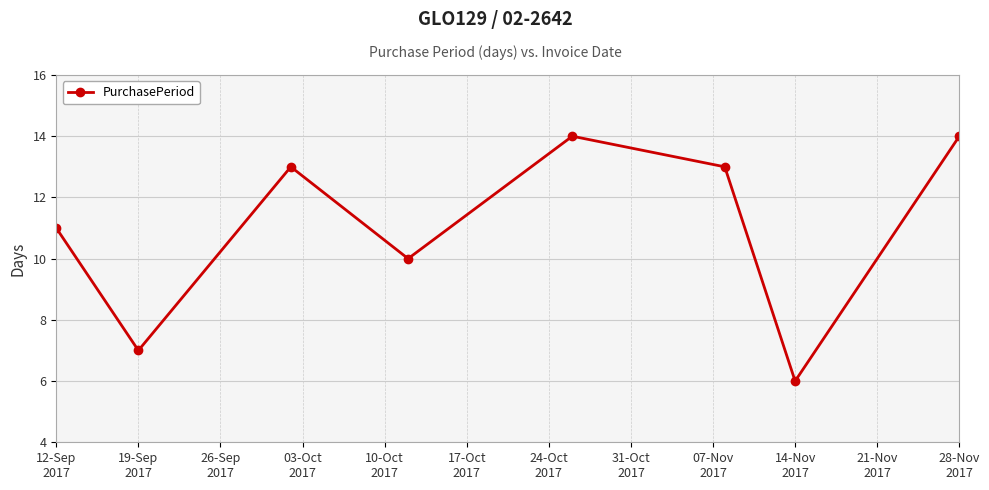

How many interior local valleys (lower than both neighbors) does the data have?

3